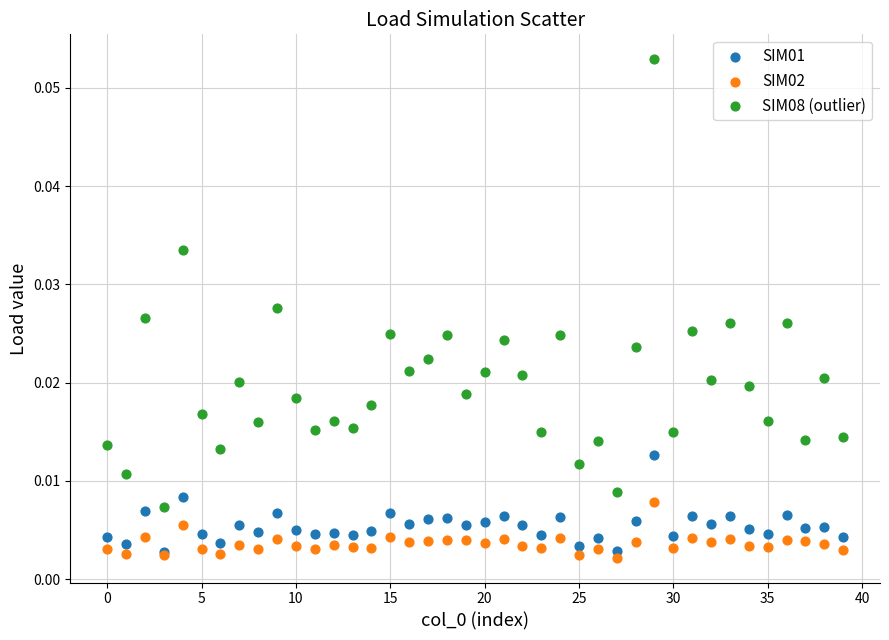

Which series contains the lowest Y value?

SIM02